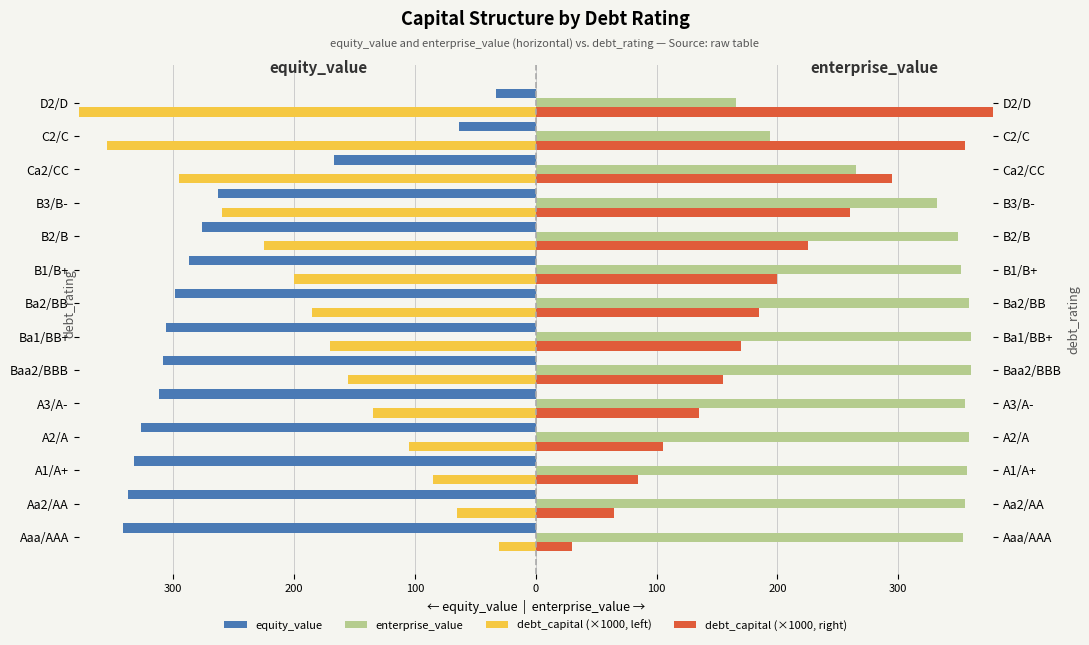

Which series has the widest spread of values?

debt_capital (×1000, left)